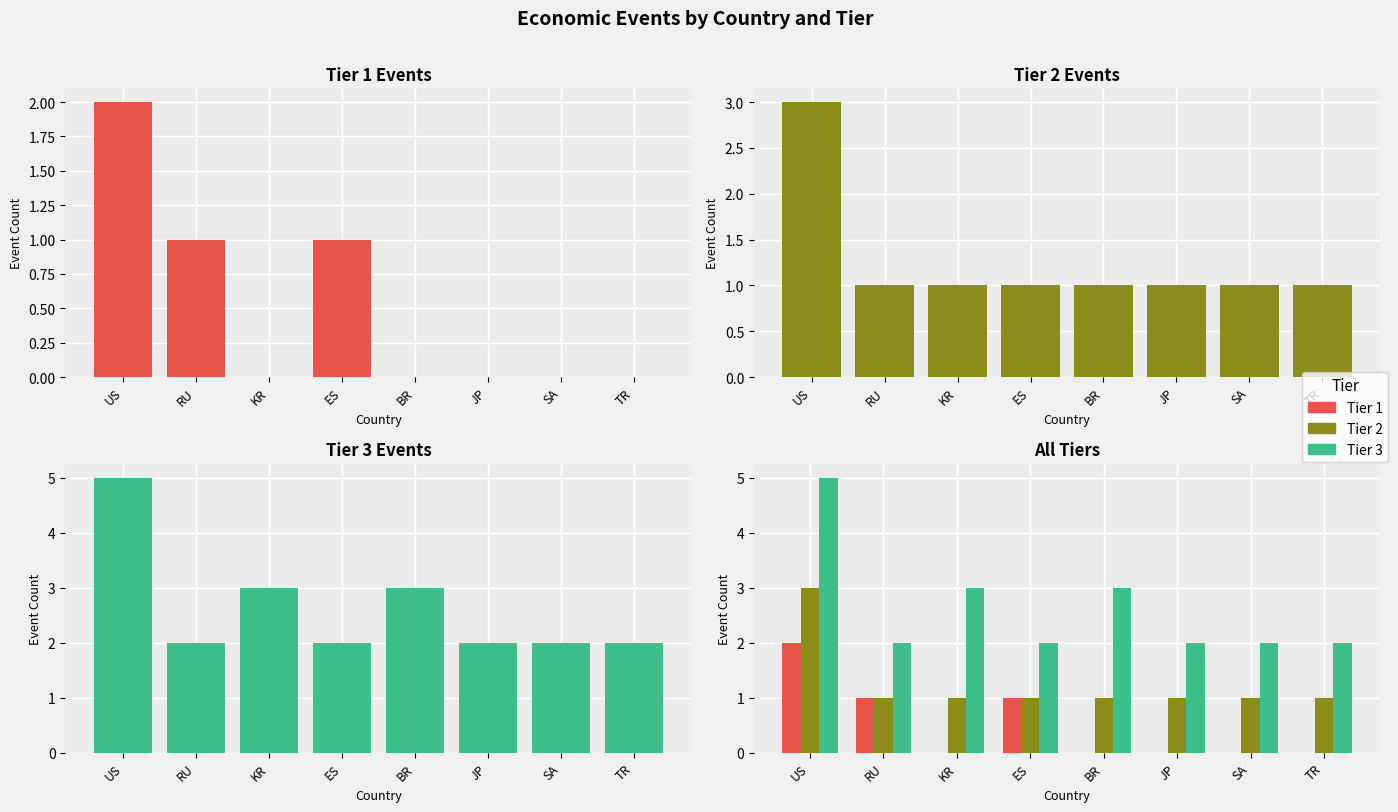

What is the spread (max minus min) of values at US?

3